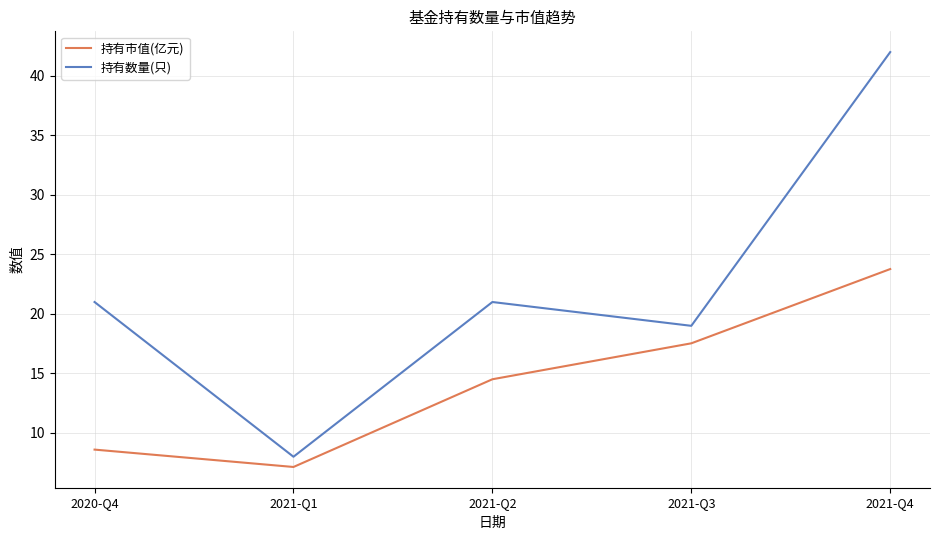

At how many categories does at least one series exceed 20?

3